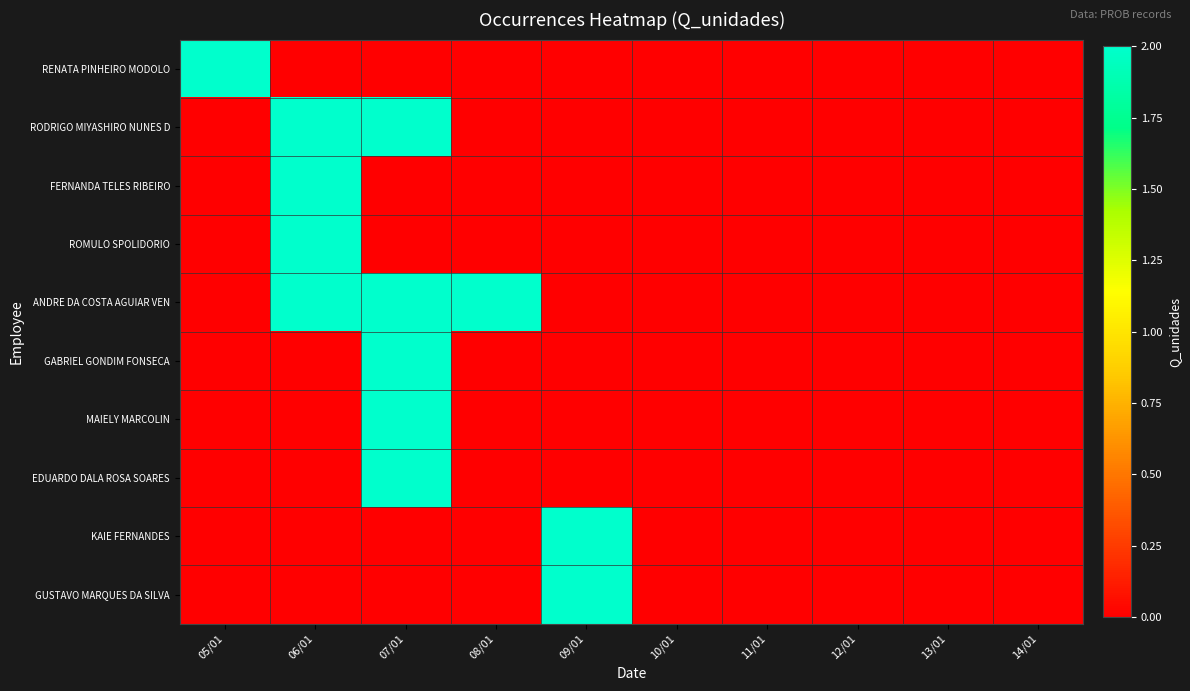

Reading right to left, transcribe all the data shown in this chart.

RENATA PINHEIRO MODOLO: 14/01=0	13/01=0	12/01=0	11/01=0	10/01=0	09/01=0	08/01=0	07/01=0	06/01=0	05/01=2
RODRIGO MIYASHIRO NUNES D: 14/01=0	13/01=0	12/01=0	11/01=0	10/01=0	09/01=0	08/01=0	07/01=2	06/01=2	05/01=0
FERNANDA TELES RIBEIRO: 14/01=0	13/01=0	12/01=0	11/01=0	10/01=0	09/01=0	08/01=0	07/01=0	06/01=2	05/01=0
ROMULO SPOLIDORIO: 14/01=0	13/01=0	12/01=0	11/01=0	10/01=0	09/01=0	08/01=0	07/01=0	06/01=2	05/01=0
ANDRE DA COSTA AGUIAR VEN: 14/01=0	13/01=0	12/01=0	11/01=0	10/01=0	09/01=0	08/01=2	07/01=2	06/01=2	05/01=0
GABRIEL GONDIM FONSECA: 14/01=0	13/01=0	12/01=0	11/01=0	10/01=0	09/01=0	08/01=0	07/01=2	06/01=0	05/01=0
MAIELY MARCOLIN: 14/01=0	13/01=0	12/01=0	11/01=0	10/01=0	09/01=0	08/01=0	07/01=2	06/01=0	05/01=0
EDUARDO DALA ROSA SOARES: 14/01=0	13/01=0	12/01=0	11/01=0	10/01=0	09/01=0	08/01=0	07/01=2	06/01=0	05/01=0
KAIE FERNANDES: 14/01=0	13/01=0	12/01=0	11/01=0	10/01=0	09/01=2	08/01=0	07/01=0	06/01=0	05/01=0
GUSTAVO MARQUES DA SILVA: 14/01=0	13/01=0	12/01=0	11/01=0	10/01=0	09/01=2	08/01=0	07/01=0	06/01=0	05/01=0